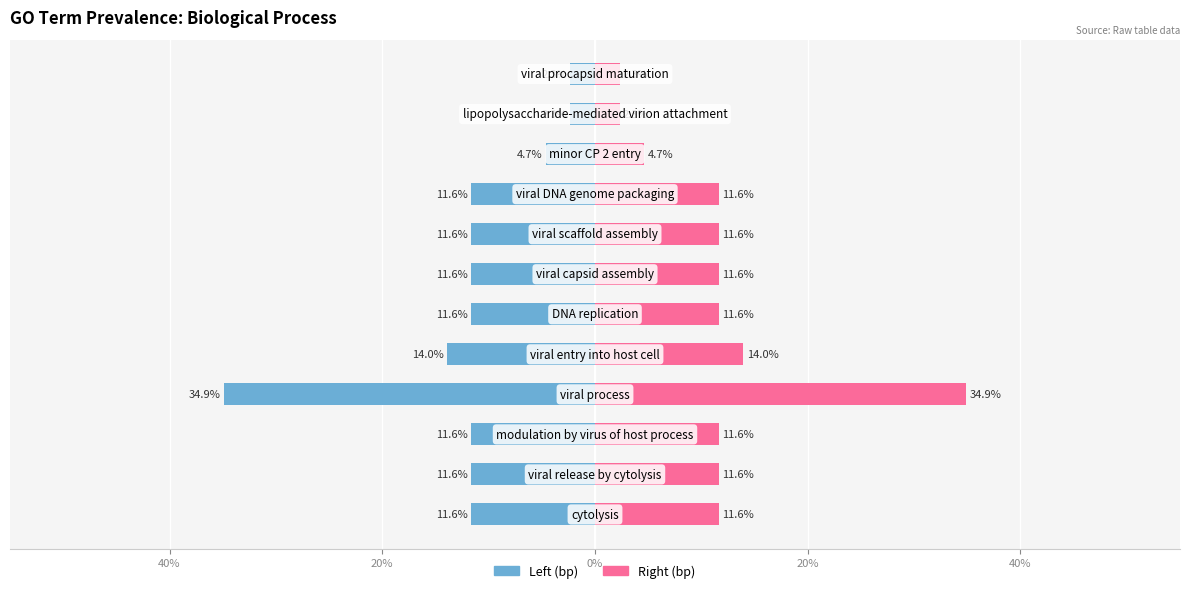

What is the maximum value shown in the chart?

34.9